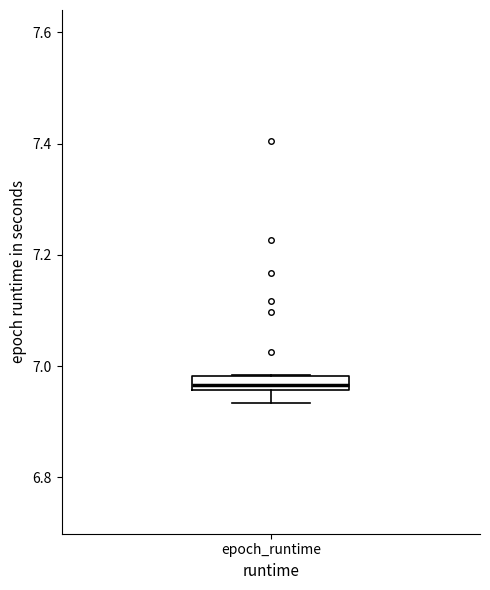

Where is the lower edge of the box for epoch_runtime on the y-axis? The values are not printed on the chart, so give them approximately, as read against the axis.

6.96